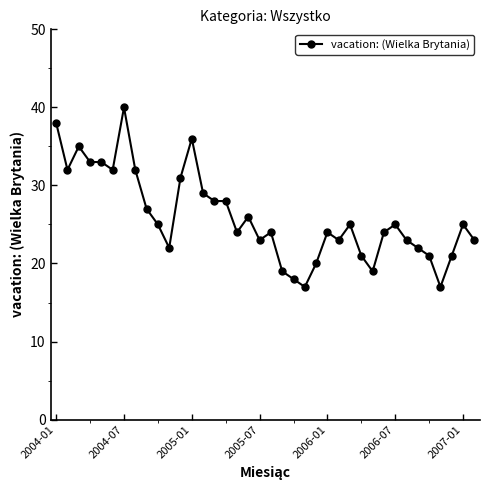

What is the difference between the maximum and minimum values?

23